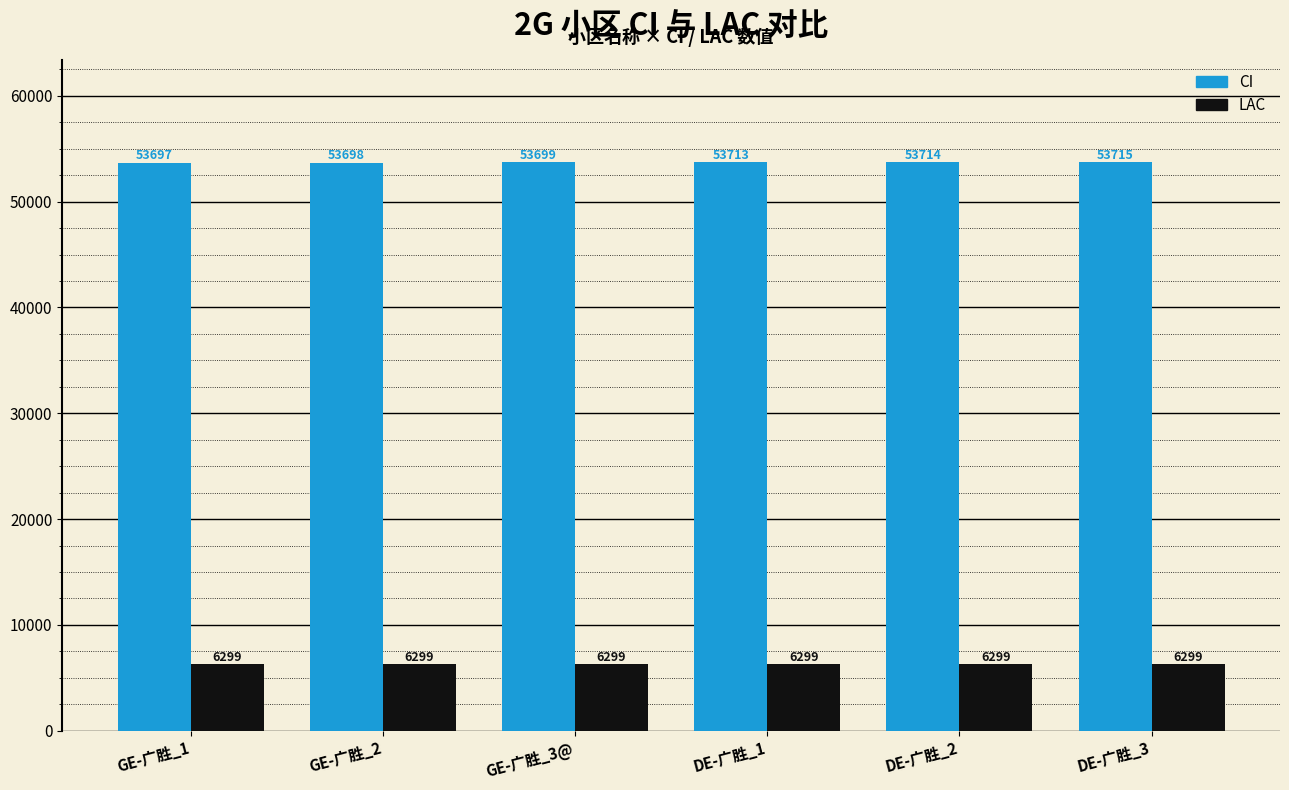

At which category is the sum across all series the highest?

DE-广胜_3